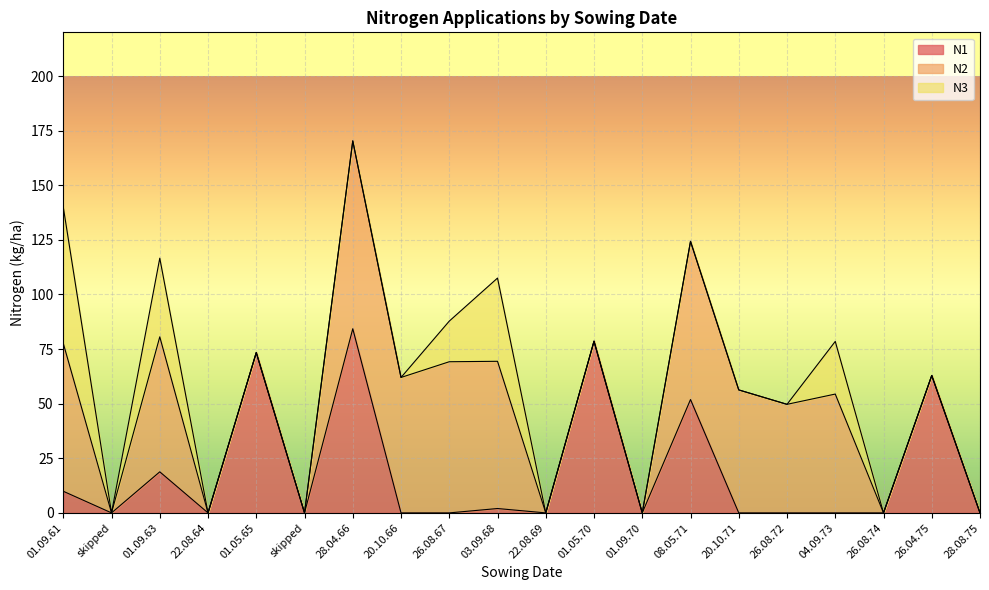

Which has a higher value, 20.10.71 or 01.09.63?

01.09.63